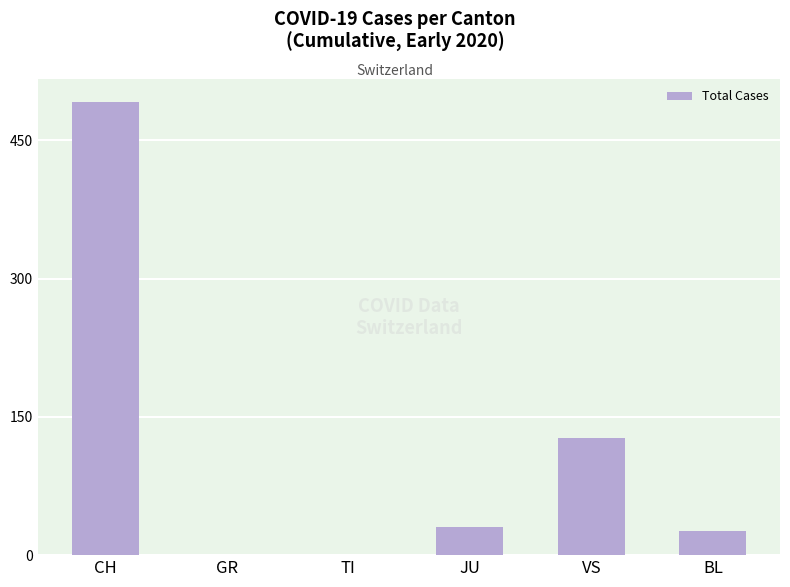

Where is the data nearest to the value 246?

VS